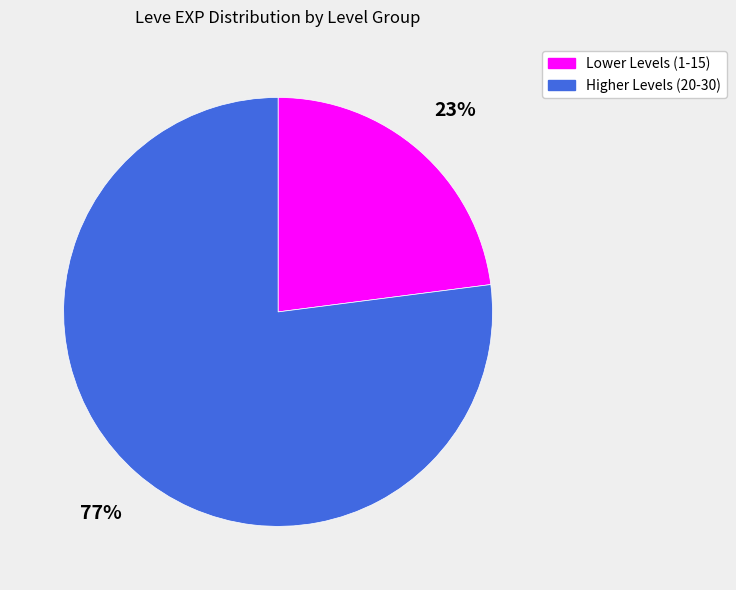

Is there a majority slice in this chart?

Yes